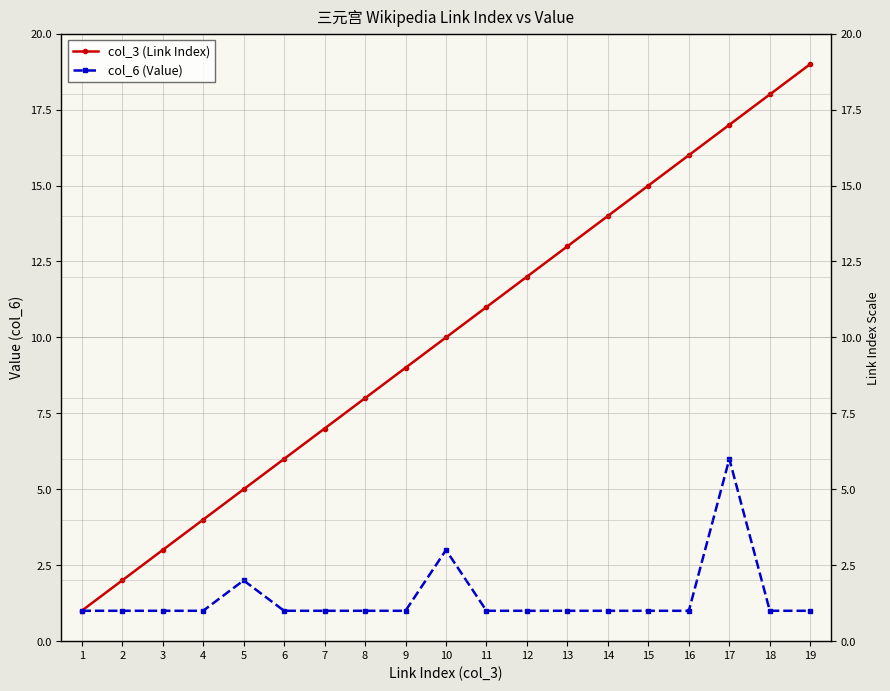

Which label corresponds to the smallest value in the chart?

1